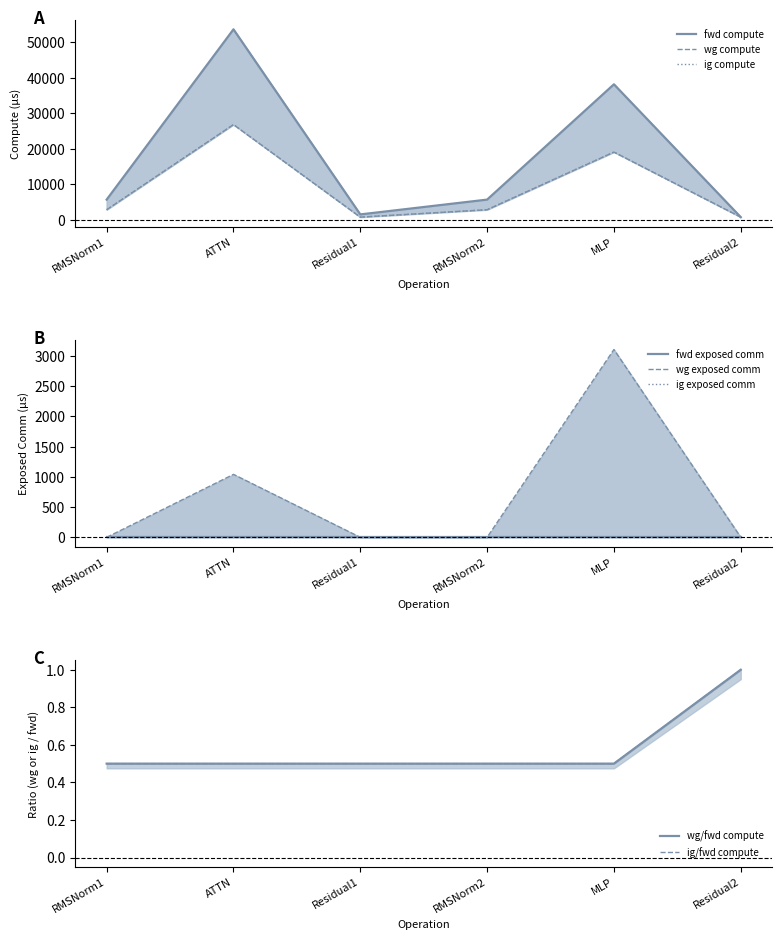

Which series changed the most between ATTN and Residual1?

fwd compute